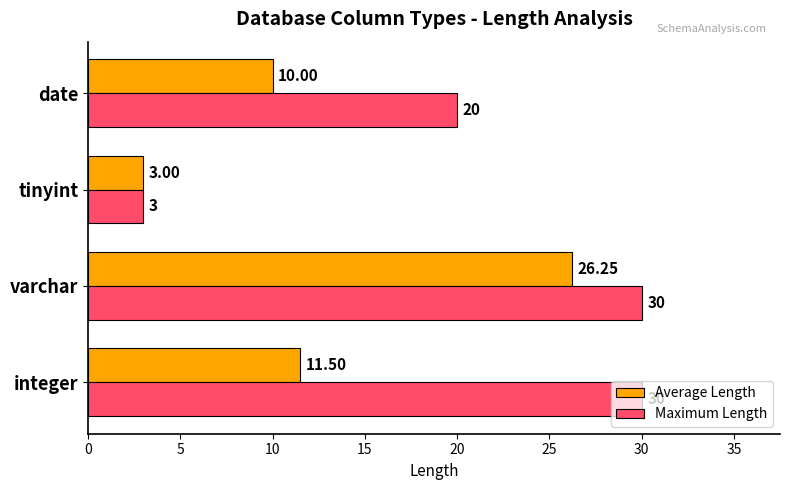

What are all the series names shown in the legend?

Average Length, Maximum Length